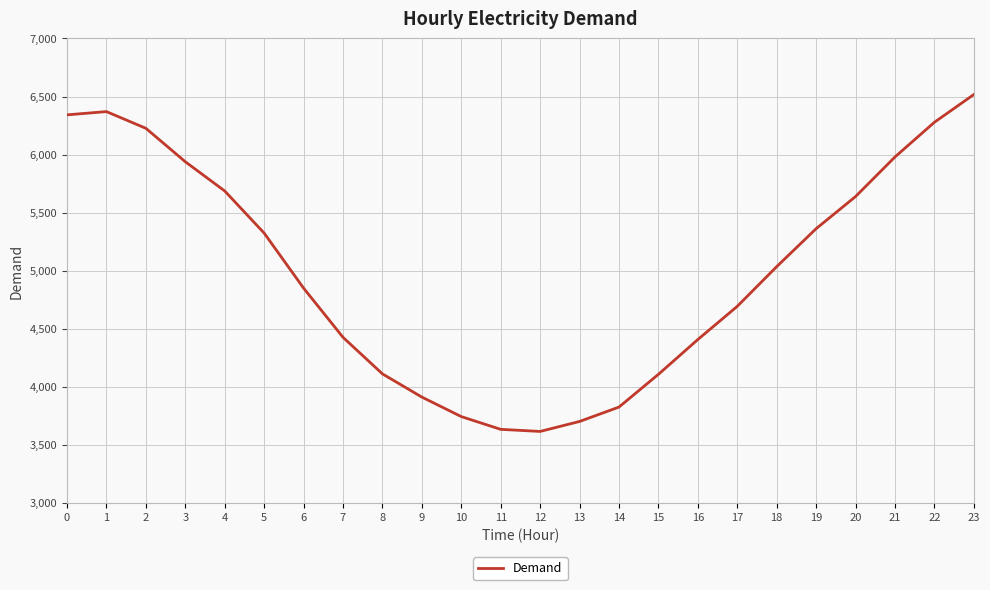

The chart shows a value of 3433 at 2. True or false?

False